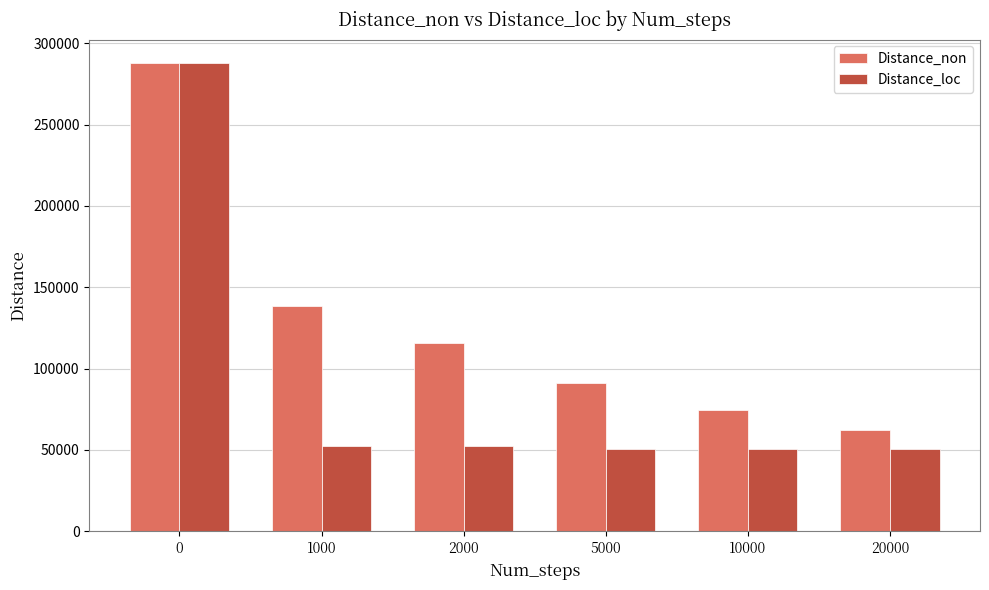

How many bars are there in each group?

2